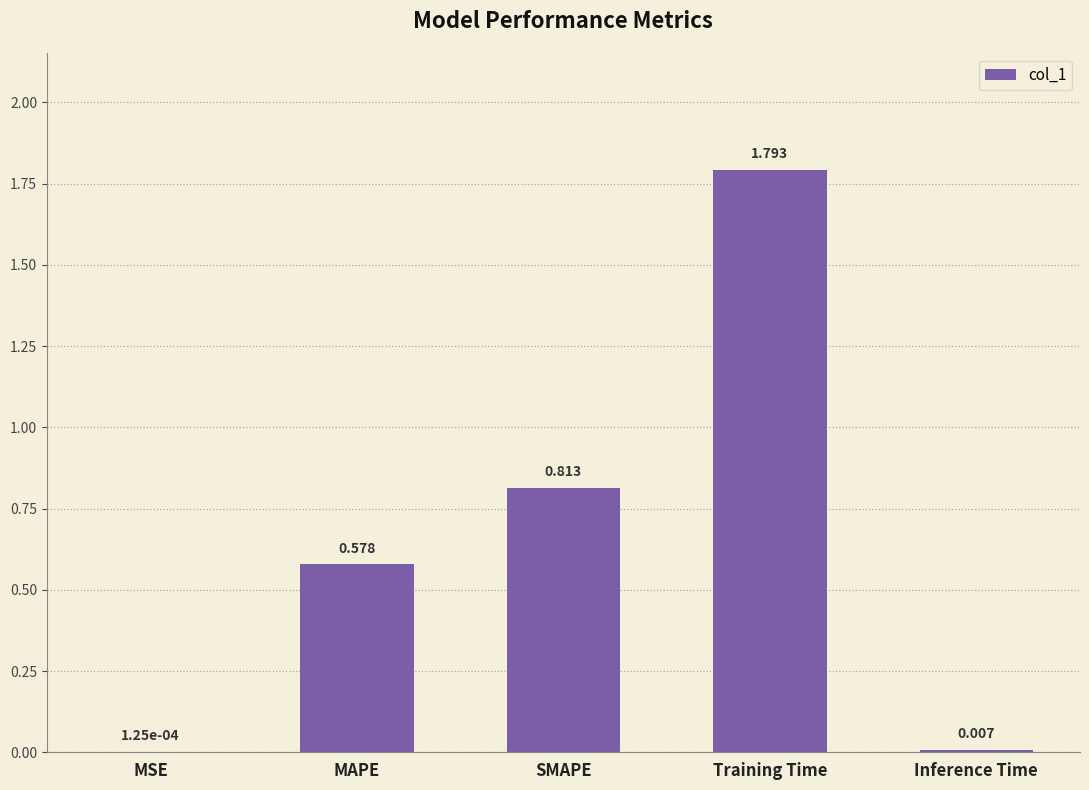

Between Training Time and MAPE, which is larger?

Training Time